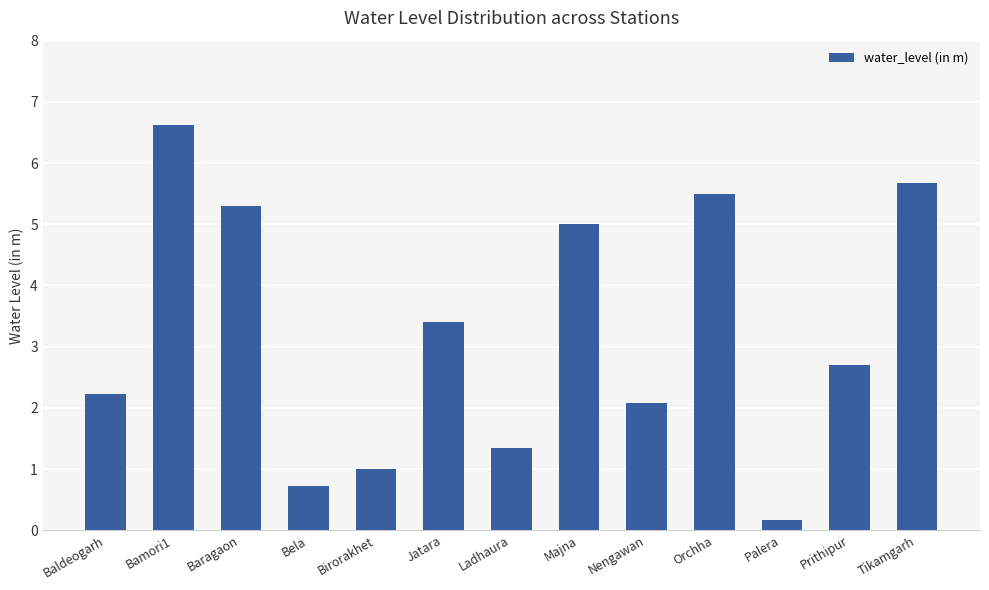

What is the difference between the second highest and second lowest values?

4.9